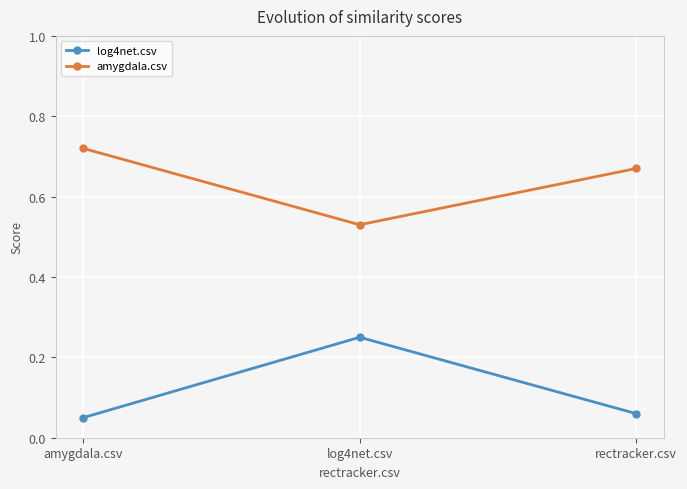

Which series has the largest total across all categories?

amygdala.csv